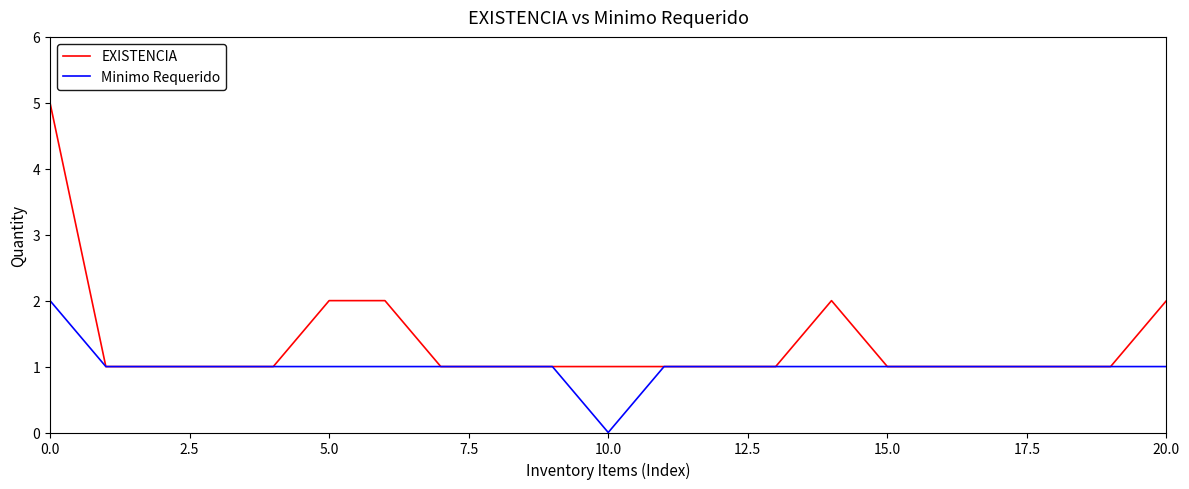

Which series has the largest range (max minus min)?

EXISTENCIA